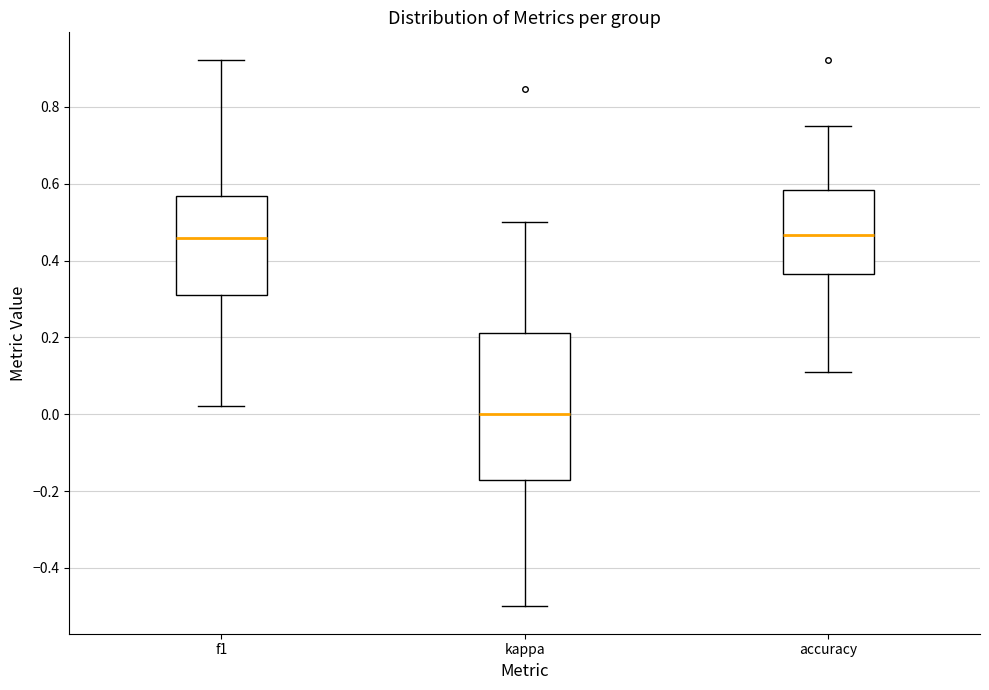

Reading left to right, read every box against the y-axis: the position of its median line, the range the box covers, and the ends of its whiskers. The values are not printed on the chart, so give them approximately, as read against the axis.

f1: median 0.46, box 0.30 to 0.56, whiskers 0.02 to 0.92
kappa: median 0.00, box -0.18 to 0.22, whiskers -0.50 to 0.50
accuracy: median 0.46, box 0.36 to 0.58, whiskers 0.12 to 0.76